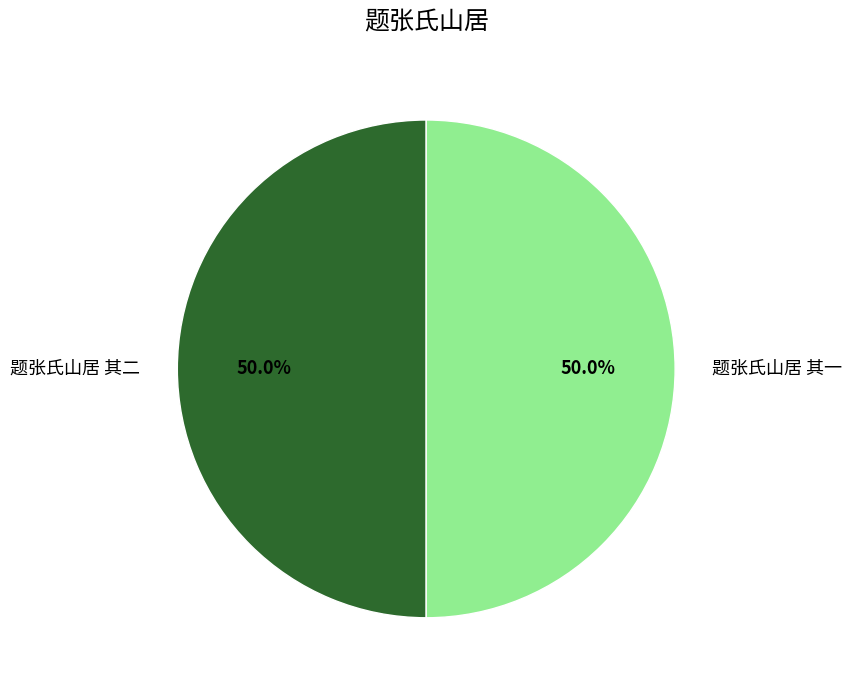

To the nearest percent, what portion does 题张氏山居 其一 represent?

50%